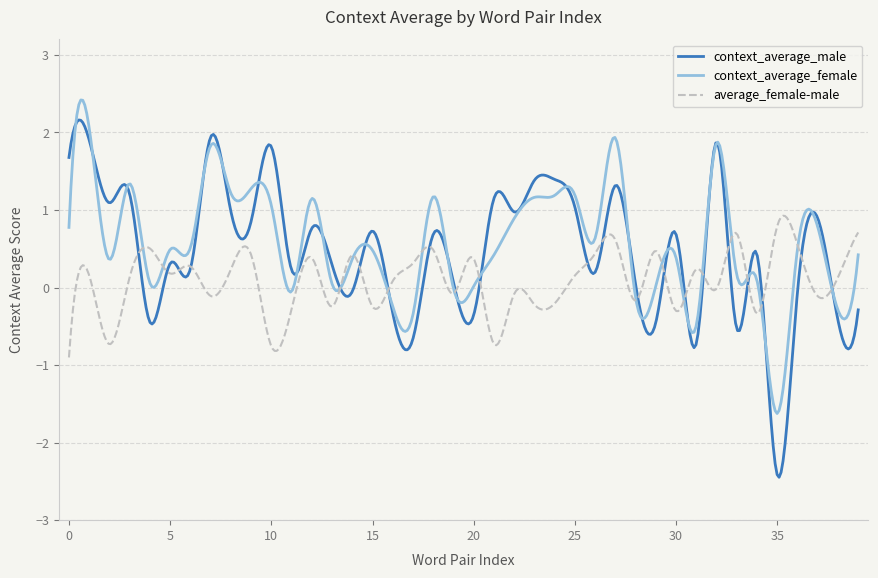

List the series in order of their peak value, highest first.

context_average_female, context_average_male, average_female-male